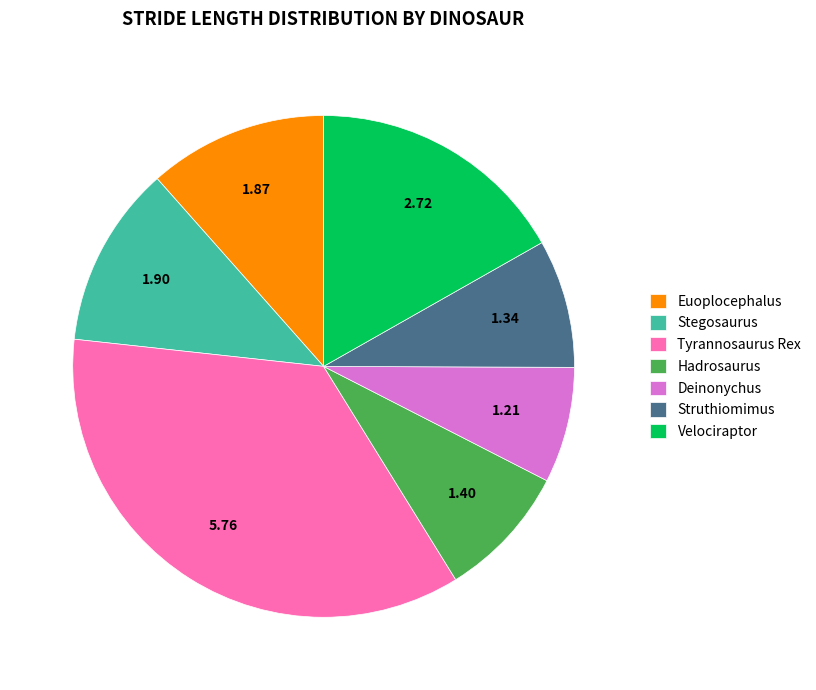

Does Euoplocephalus account for over 50% of the chart?

No